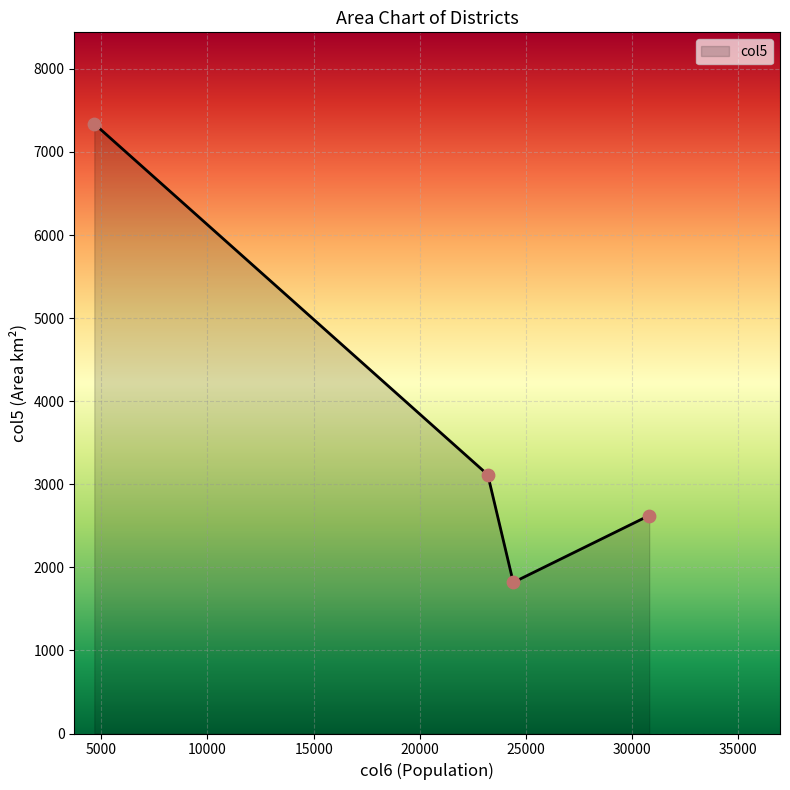

What is the smallest value displayed?

1818.9